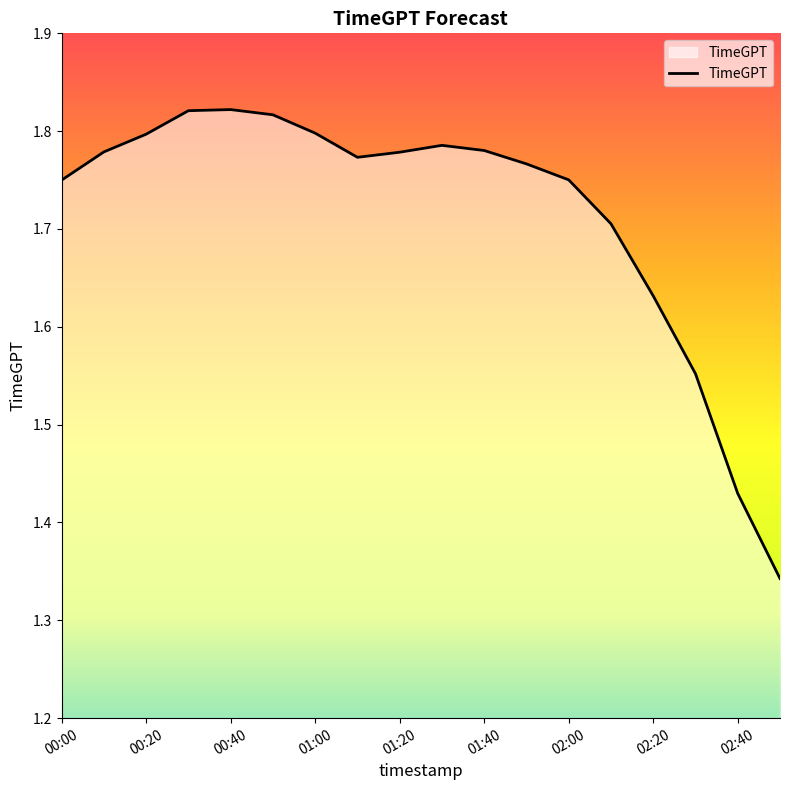

What is the difference between the maximum and minimum values?

0.5